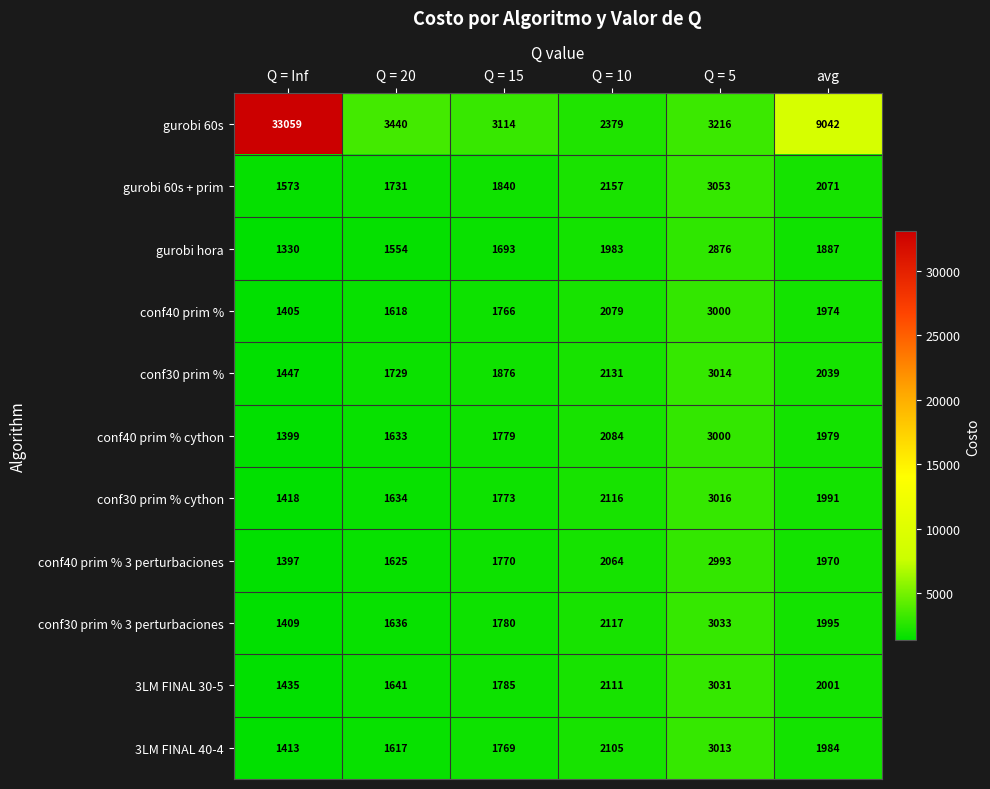

What is the spread (max minus min) of values at Q = 10?

396